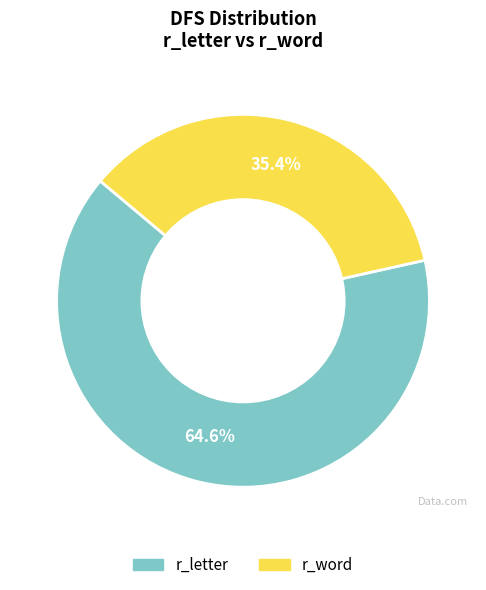

How many slices are in this pie chart?

2